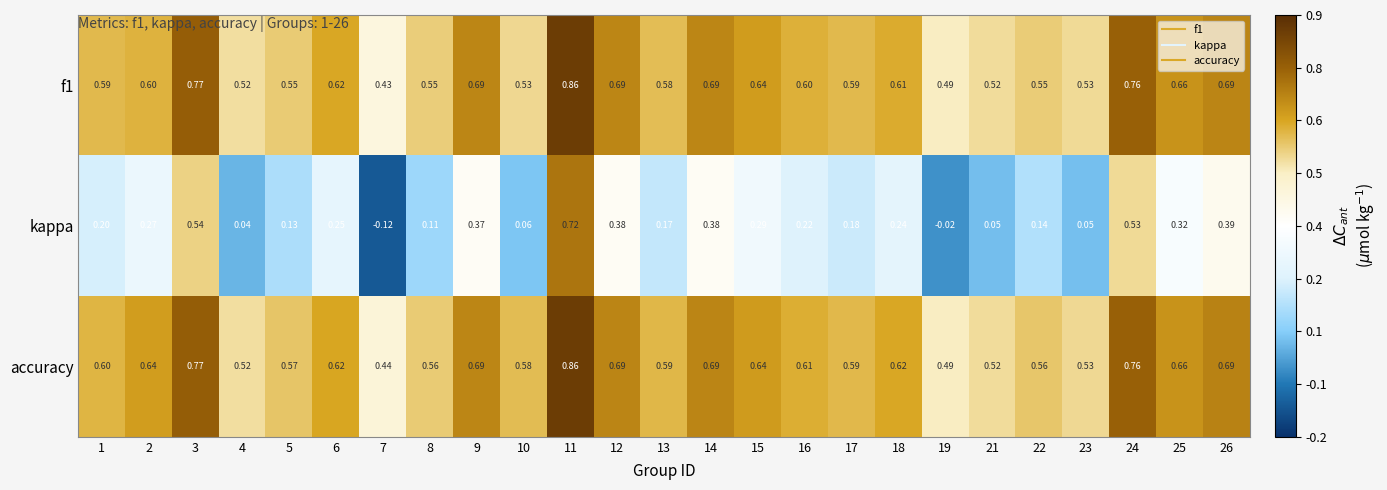

At which category does the chart reach its minimum across all series?

7